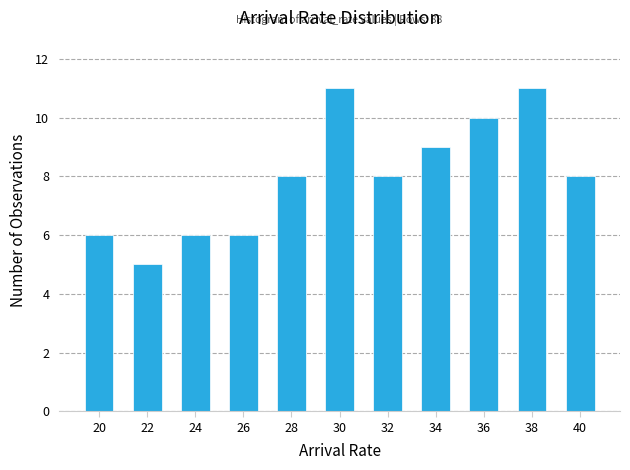

Reading right to left, list all the values displayed in this chart.

40=8	38=11	36=10	34=9	32=8	30=11	28=8	26=6	24=6	22=5	20=6